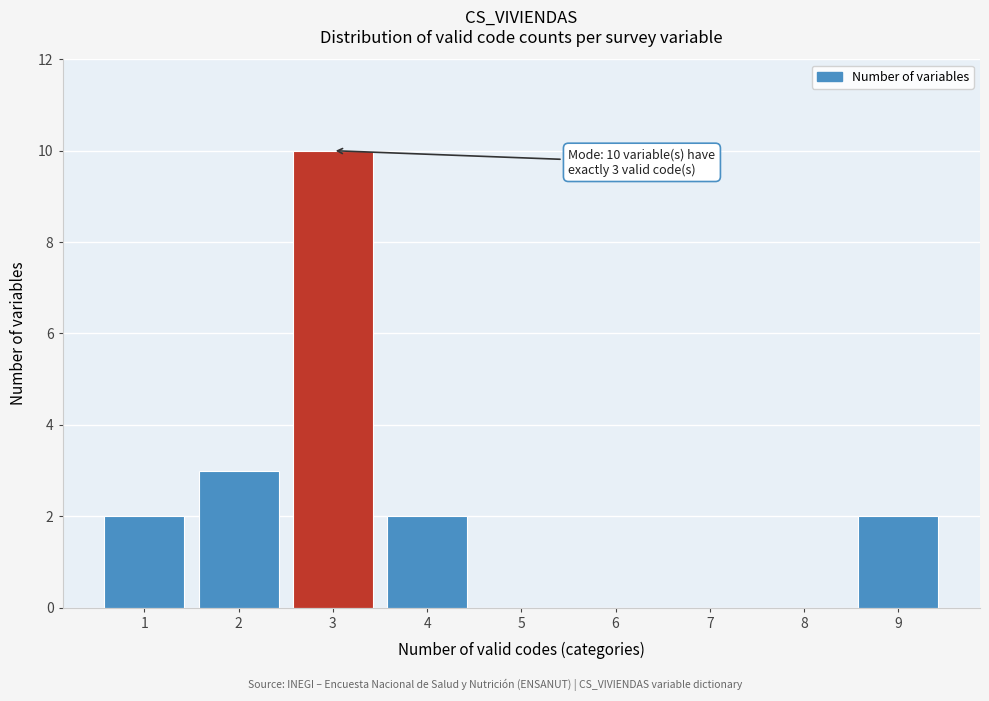

Over which range of the x-axis is the bar tallest?

2.5 to 3.5